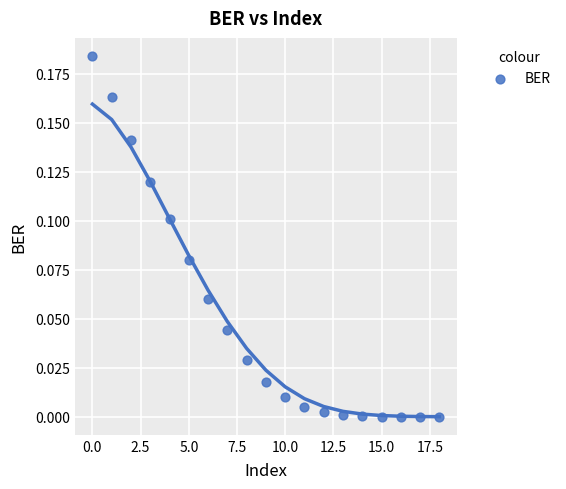

How many points are shown in the scatter plot?

19